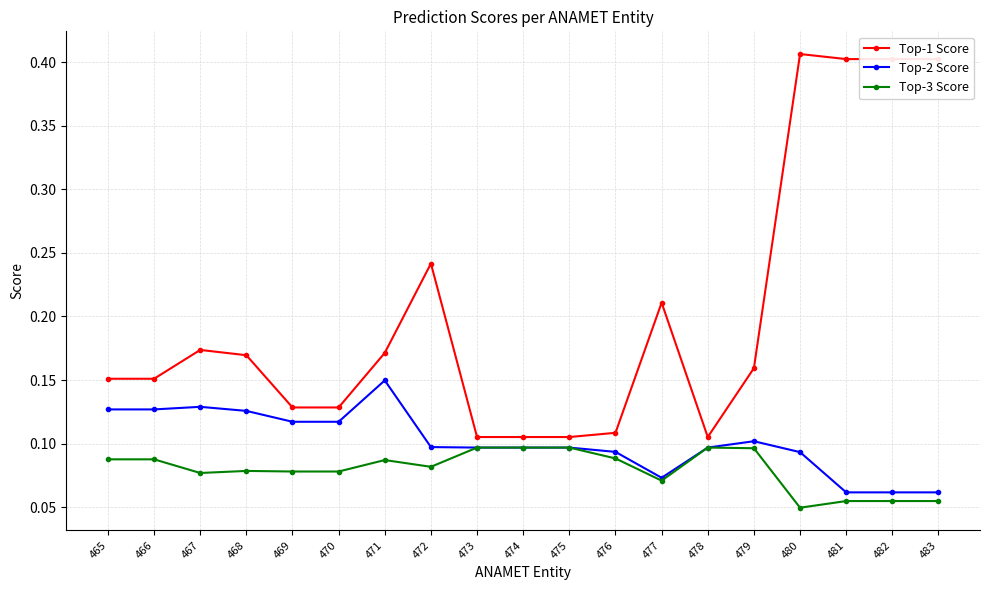

Does the chart display data point markers on the line(s)?

Yes